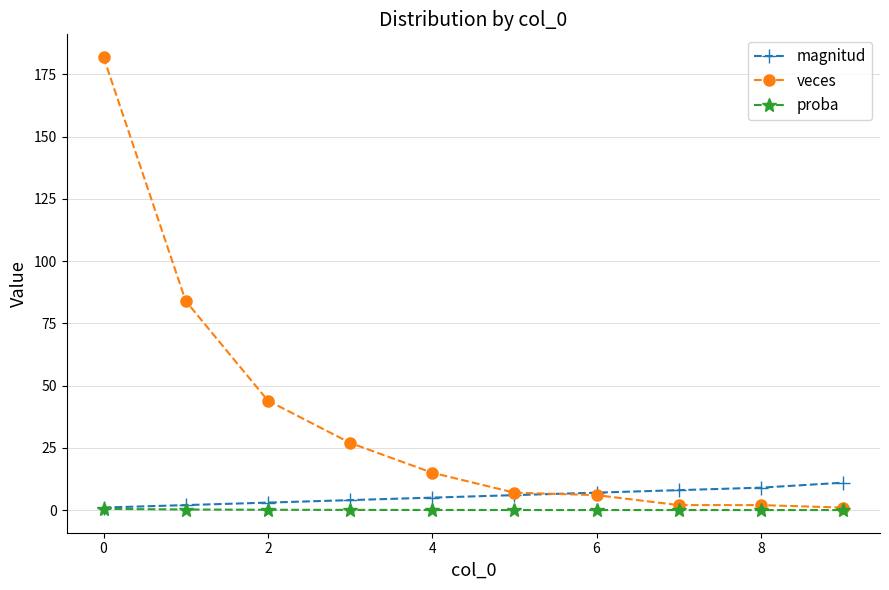

What is the value of the magnitud point at the 6th from the left?

6.0